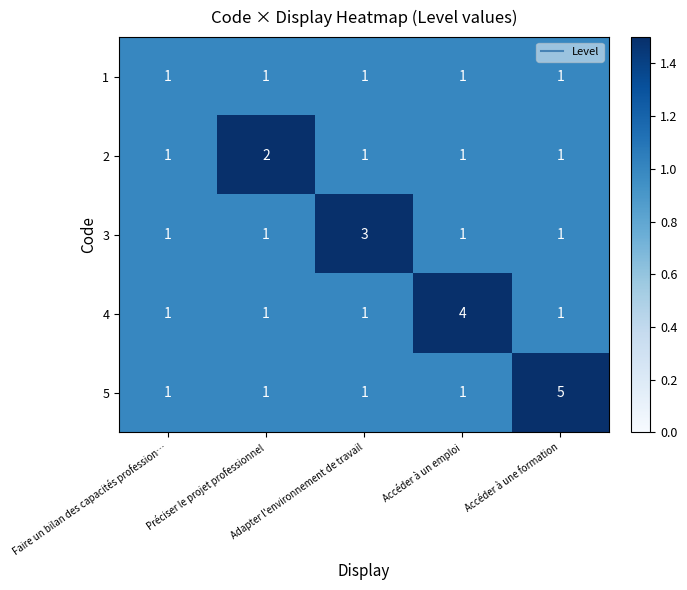

What is the greatest value displayed?

5